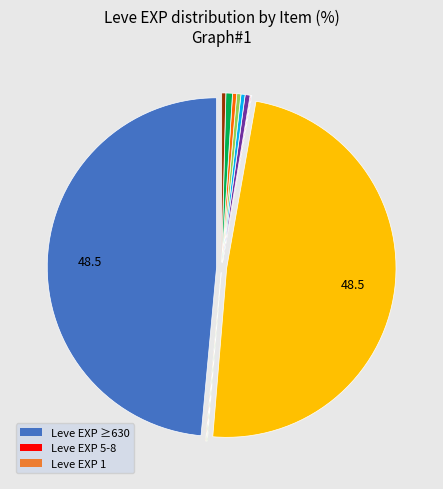

Does any single category account for the majority?

No